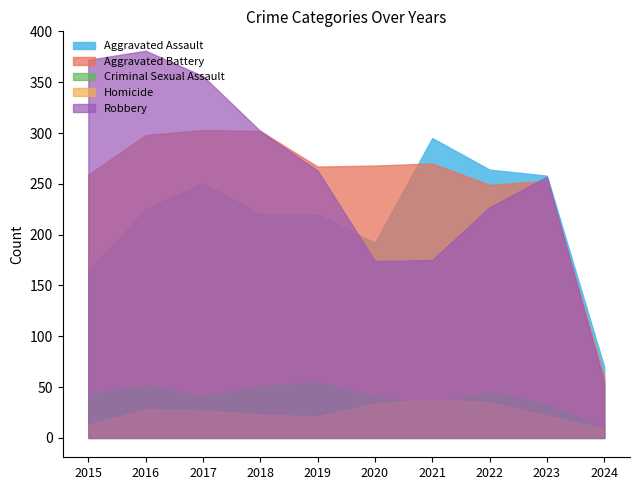

How many data points does each series have?

10